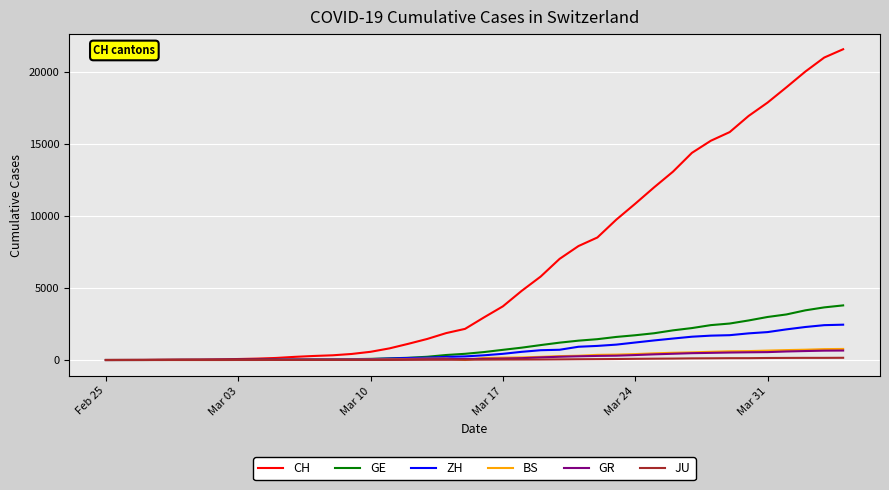

Which series has the largest total across all categories?

CH